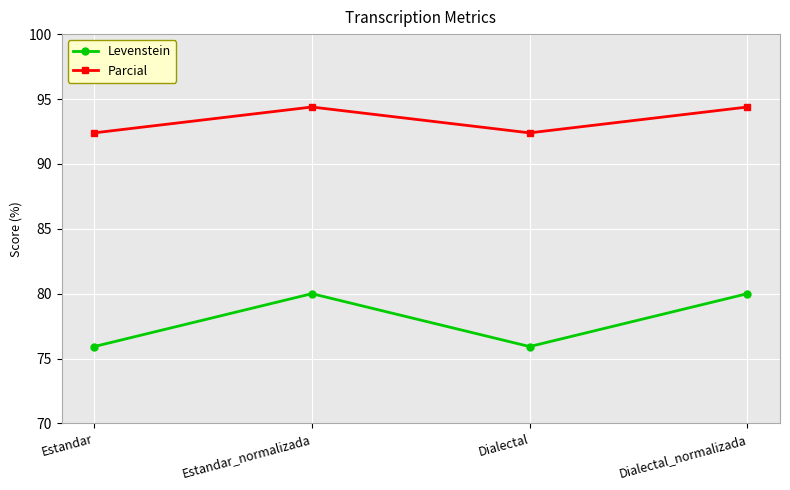

True or false: Parcial has more than 1 points higher than both neighbors.

False